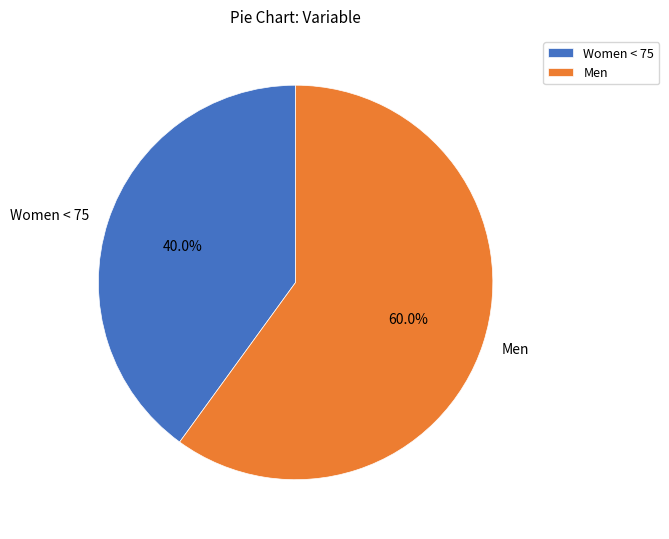

The Men slice represents 60% of the pie. True or false?

True